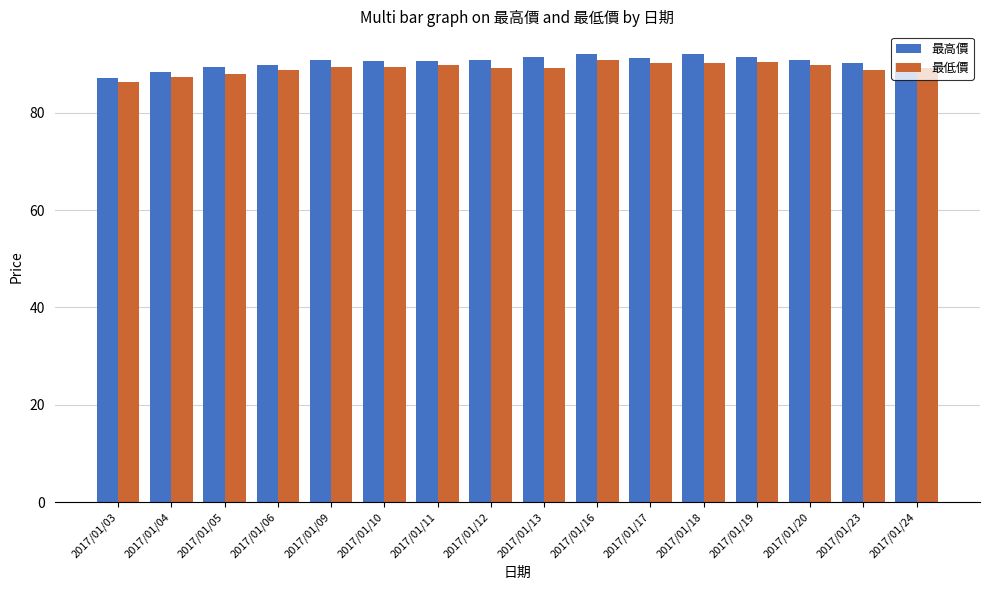

What is the difference between the highest and lowest values at 2017/01/18?

1.9